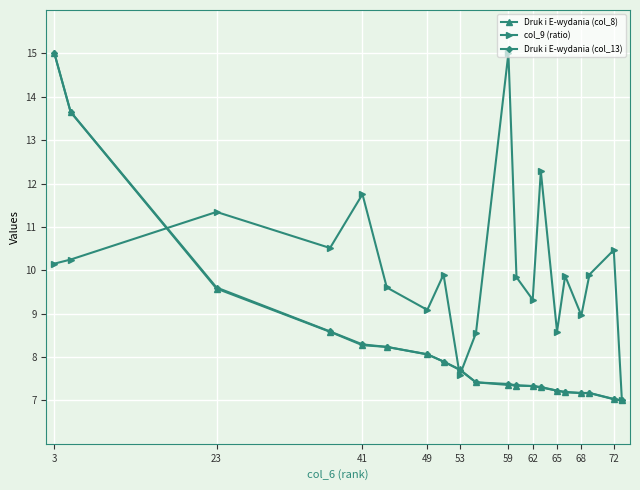

In col_9 (ratio), how many points are higher than both neighbors (excluding endpoints)?

7